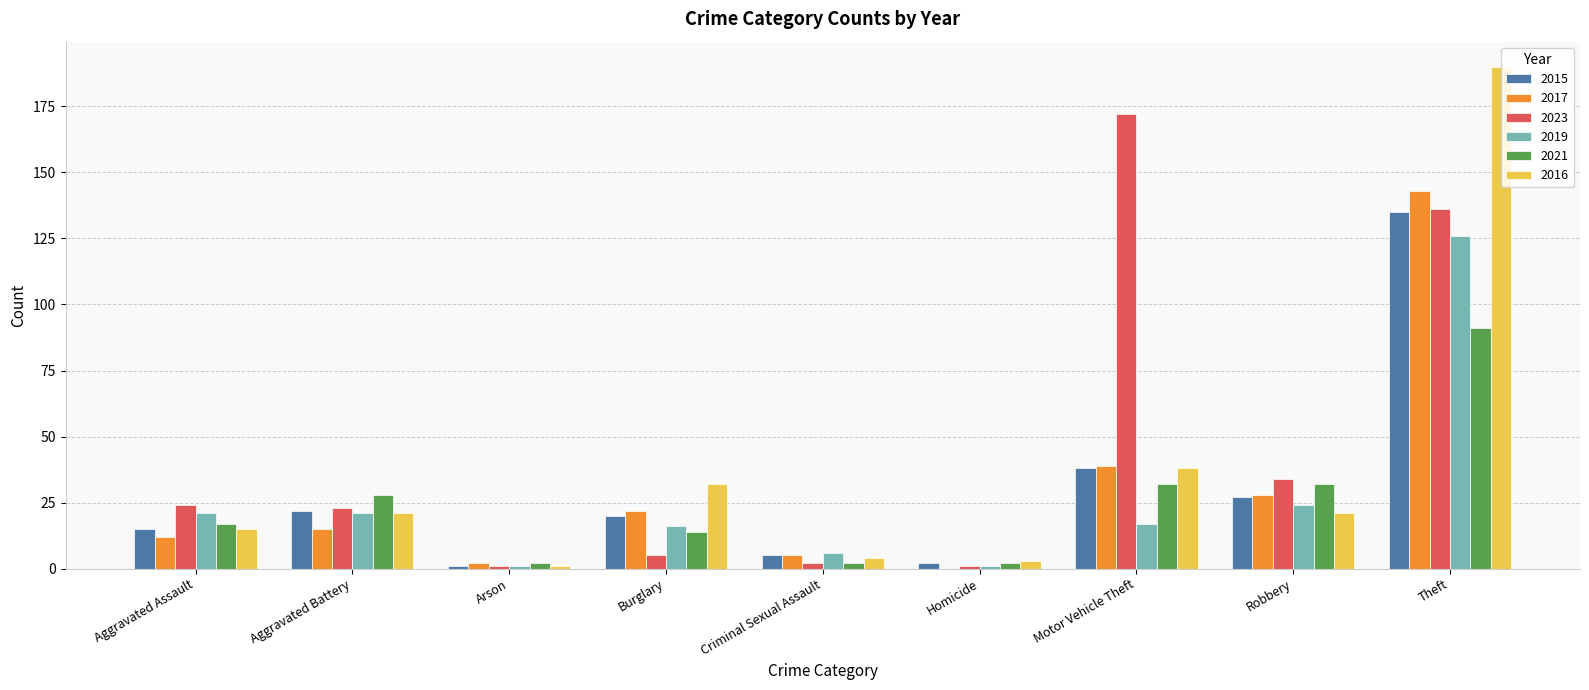

Count the number of data series in this chart.

6